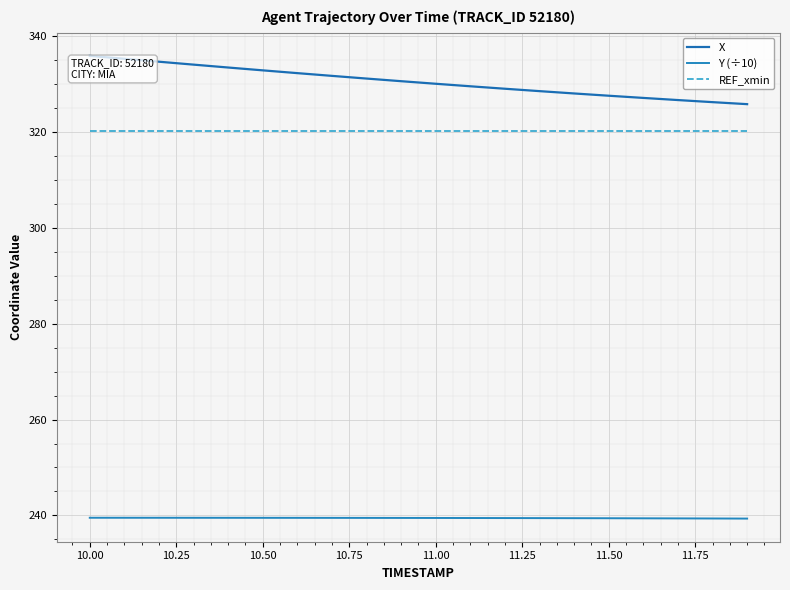

Which series has the largest total across all categories?

X